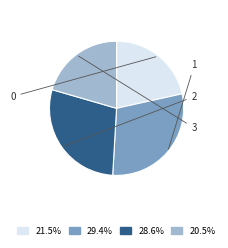

Which has a higher value, 1 or 3?

1